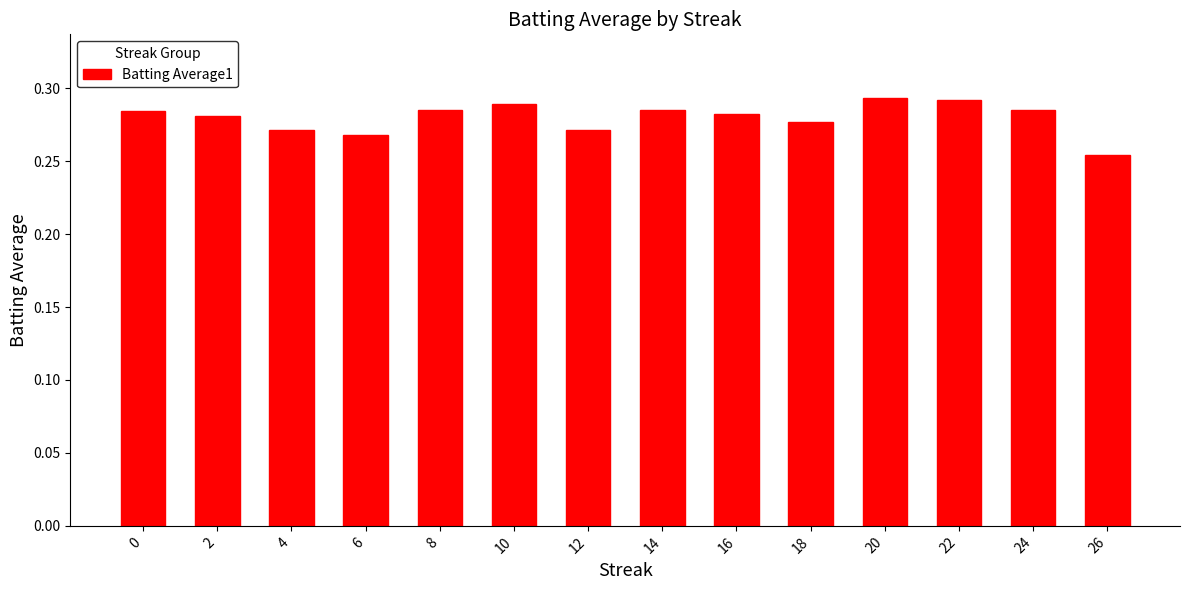

How many bars are there in total?

14